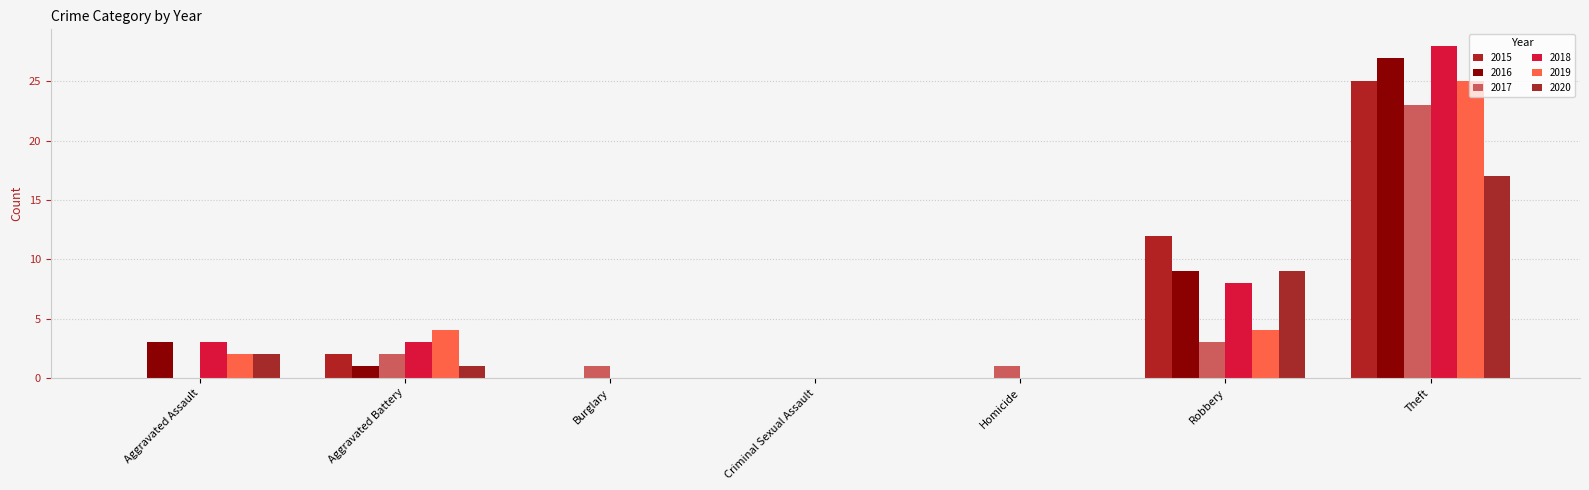

What is the difference between the maximum and minimum values in the 2015 series?

25